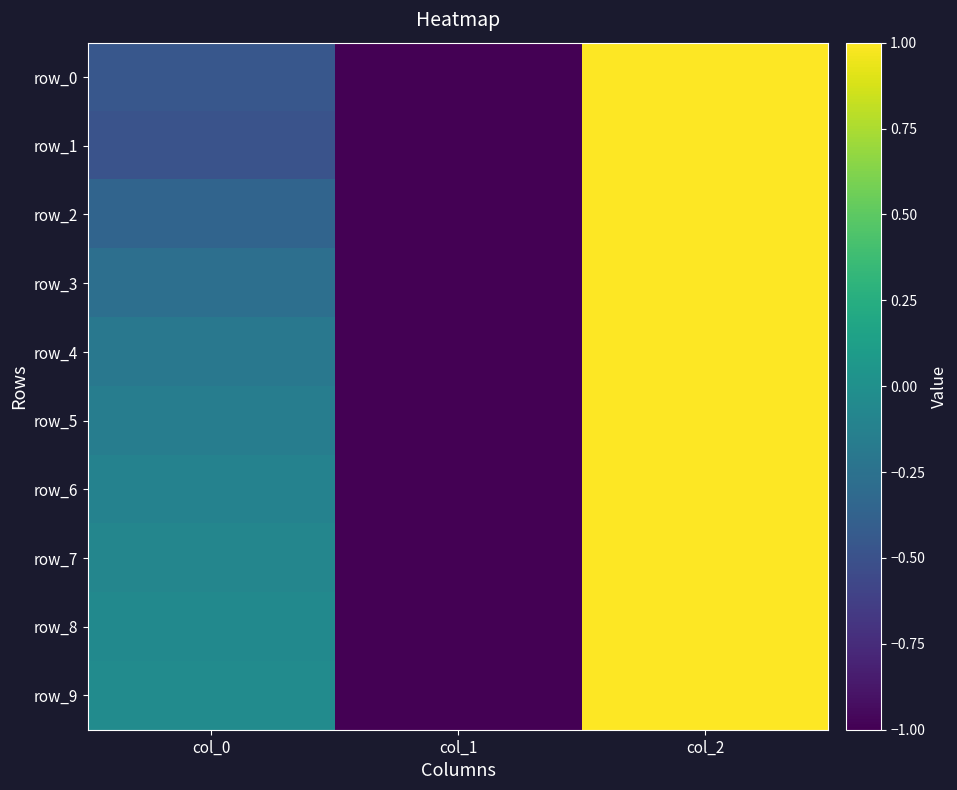

Which series has the largest total across all categories?

row_9